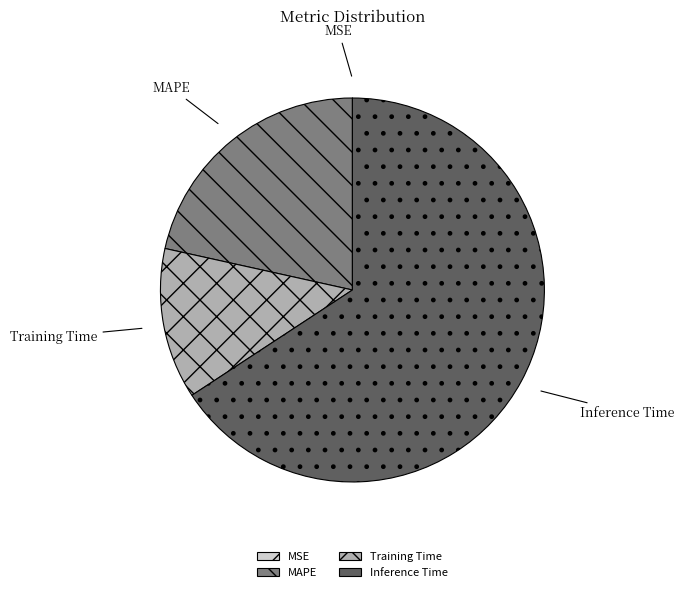

Which has a higher value, MAPE or Training Time?

MAPE